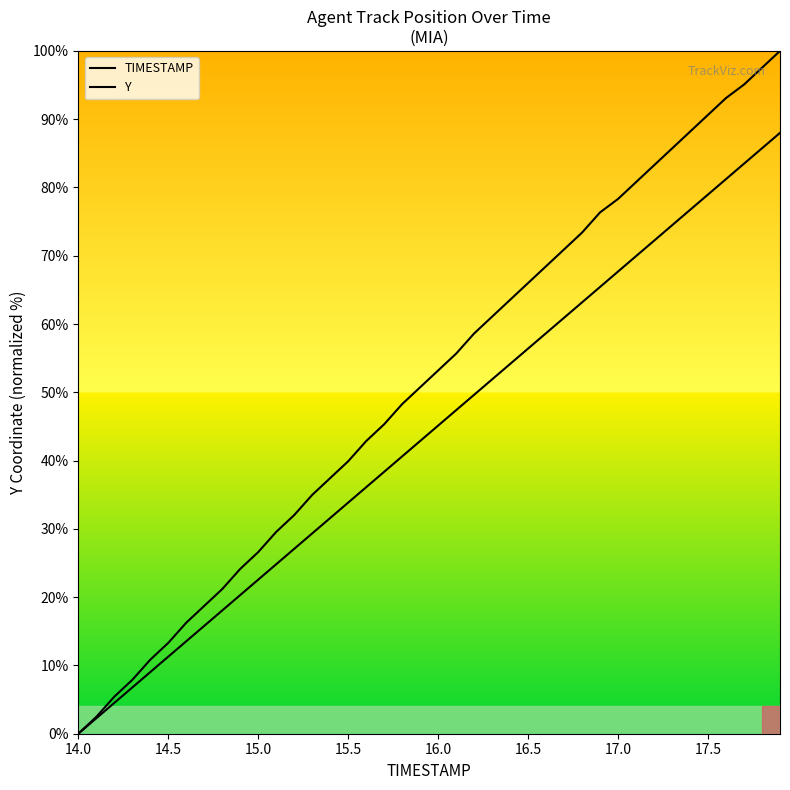

True or false: Y and TIMESTAMP intersect in this chart.

False